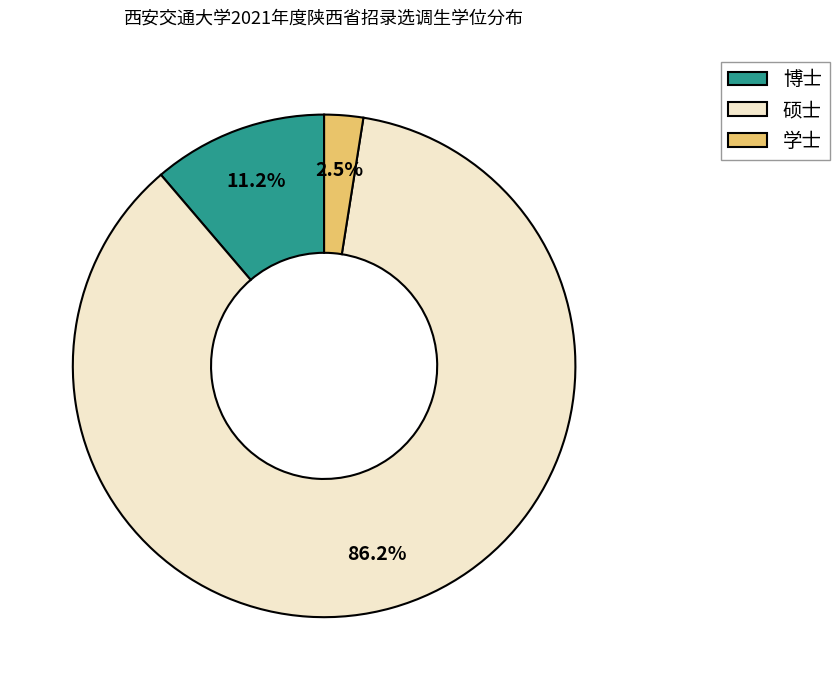

What percentage do 博士 and 硕士 together represent?

97.5%